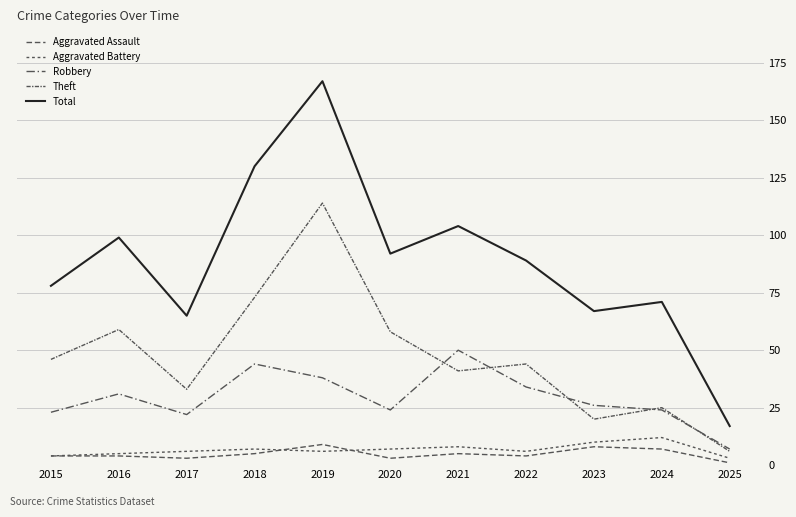

At which category is the sum across all series the highest?

2019